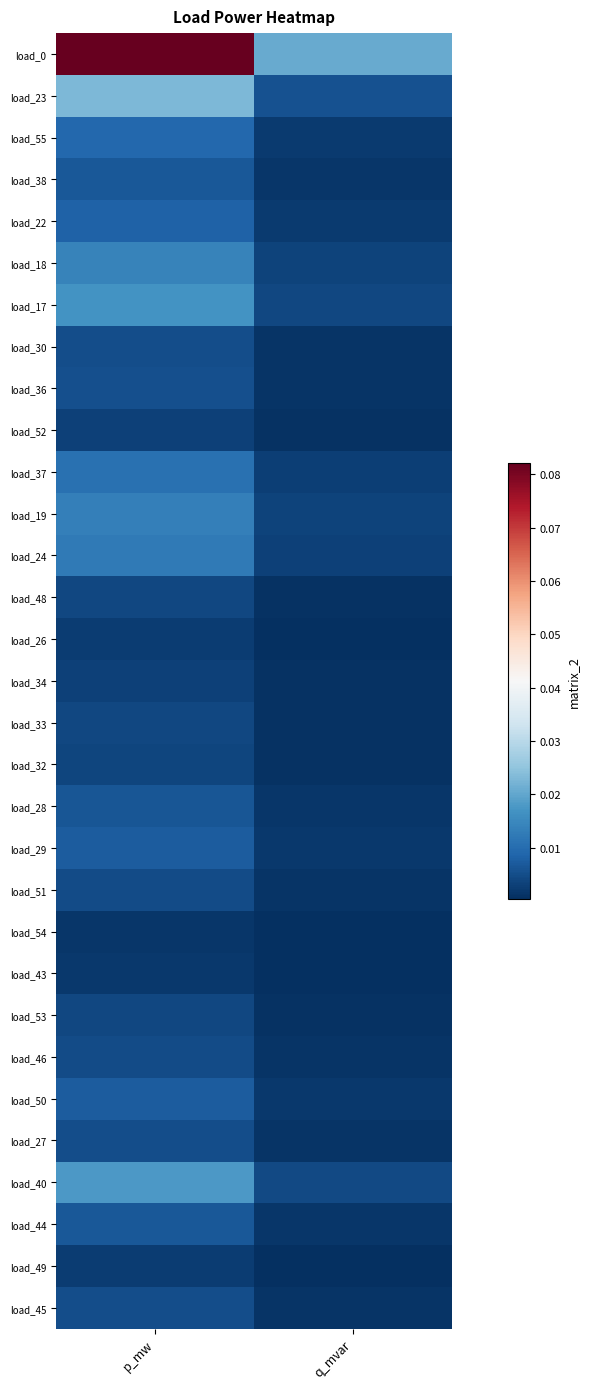

Rank the series by their maximum value, from lowest to highest.

load_54, load_43, load_49, load_26, load_52, load_34, load_32, load_48, load_33, load_53, load_46, load_51, load_30, load_27, load_45, load_36, load_28, load_38, load_44, load_29, load_50, load_22, load_55, load_37, load_24, load_19, load_18, load_17, load_40, load_23, load_0